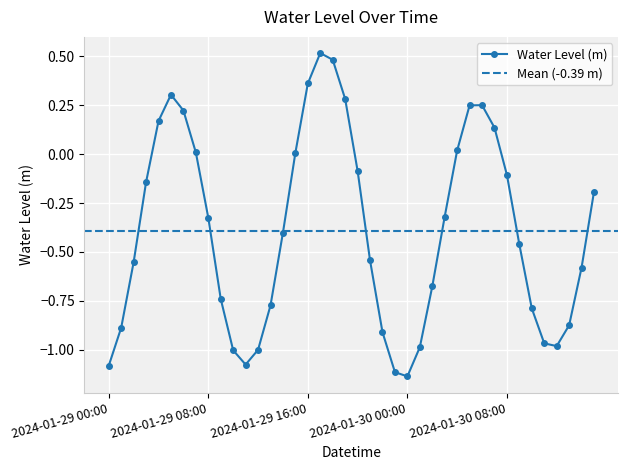

Where is the data nearest to the value 0?

2024-01-29 15:00